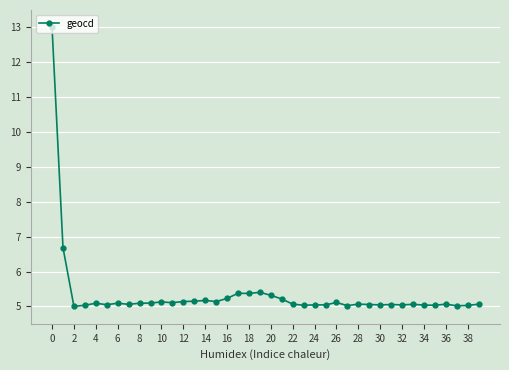

What is the value of the 10th point from the left?

5.1